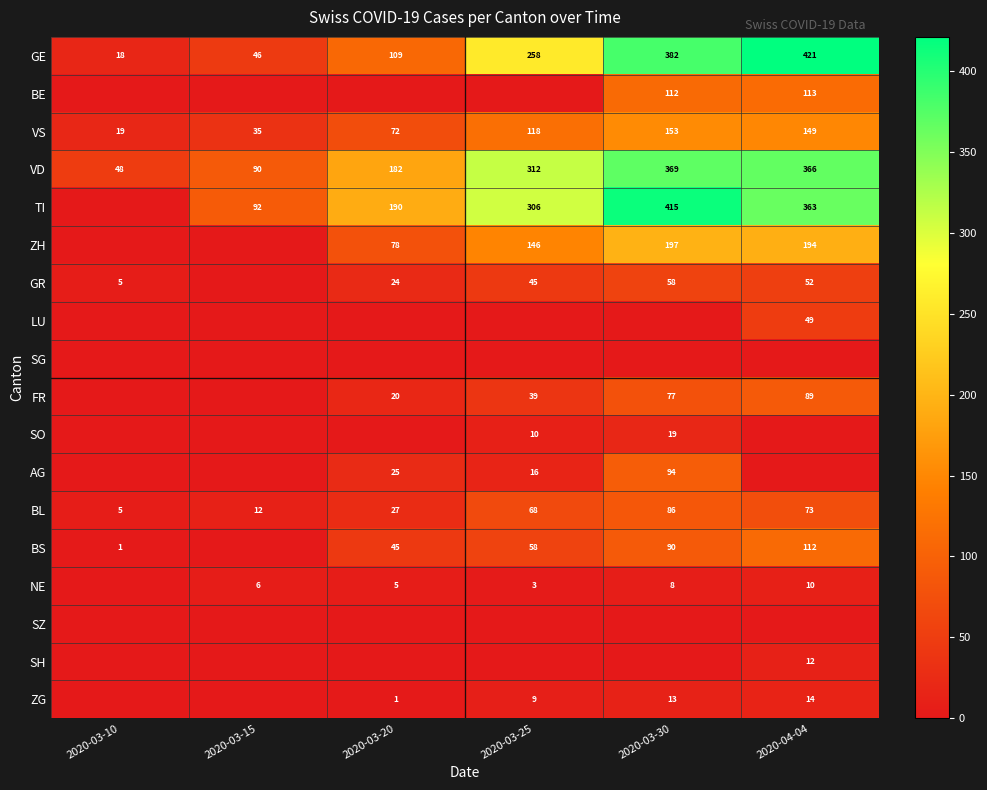

What is the sum of the TI values at 2020-03-30 and 2020-03-15?

507